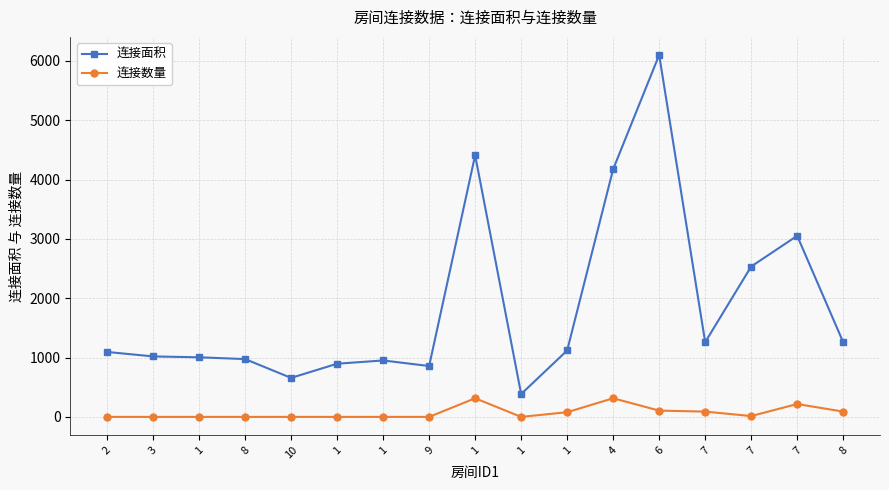

List the labels in order of 连接数量 value, largest first.

1, 4, 7, 6, 7, 8, 1, 7, 2, 3, 1, 8, 10, 1, 1, 9, 1